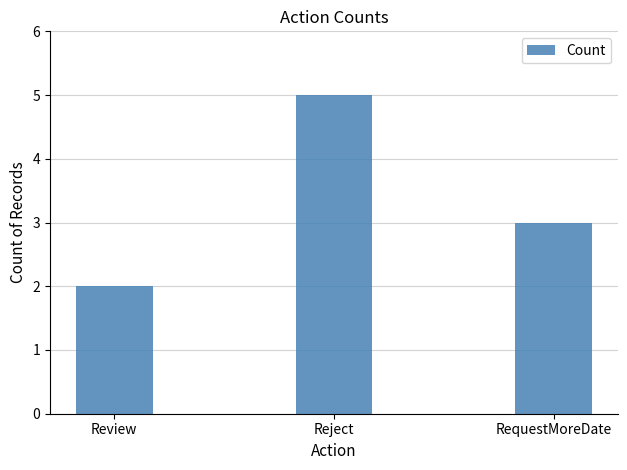

Reading right to left, extract all data points from this chart.

3	5	2